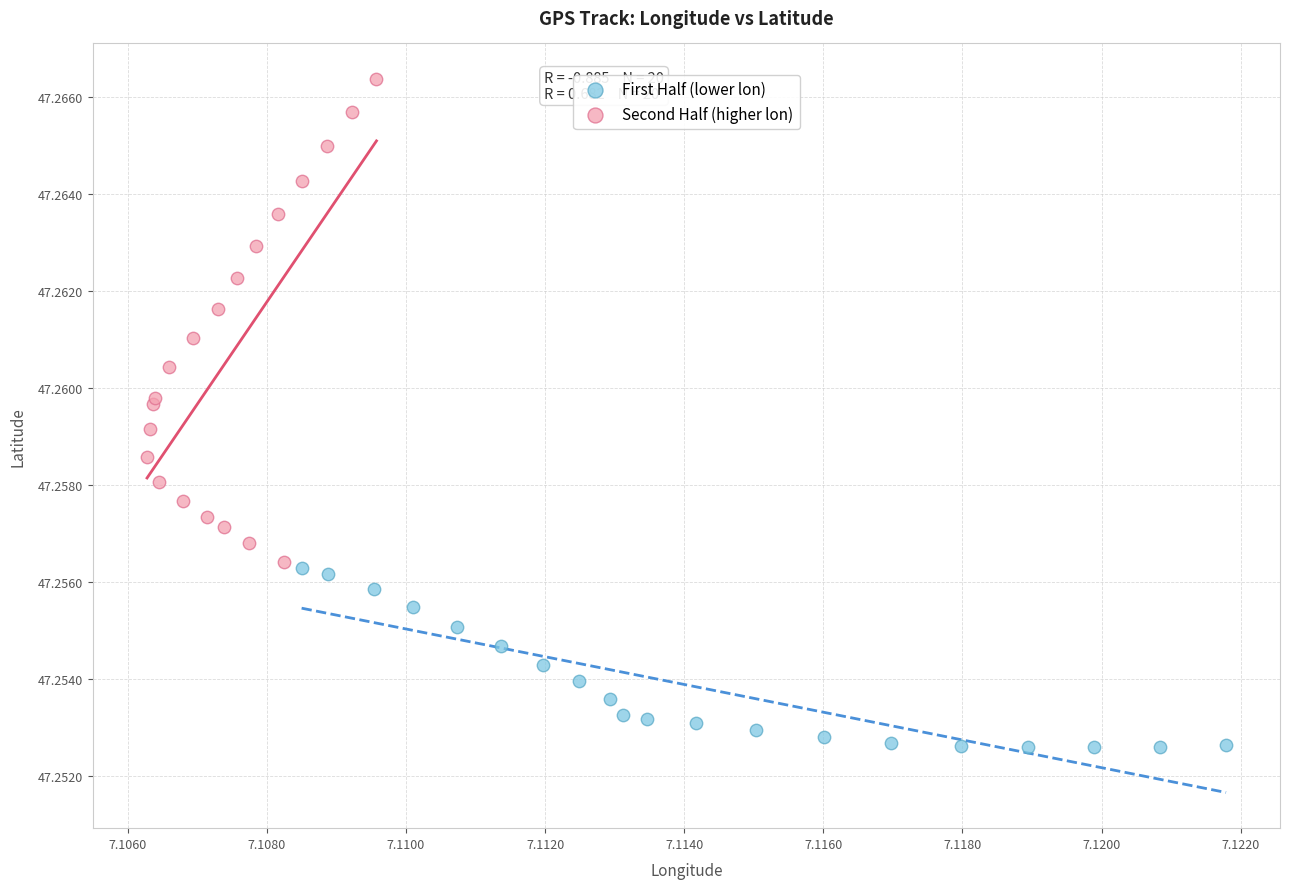

Which series has the widest spread of Y values?

Second Half (higher lon)